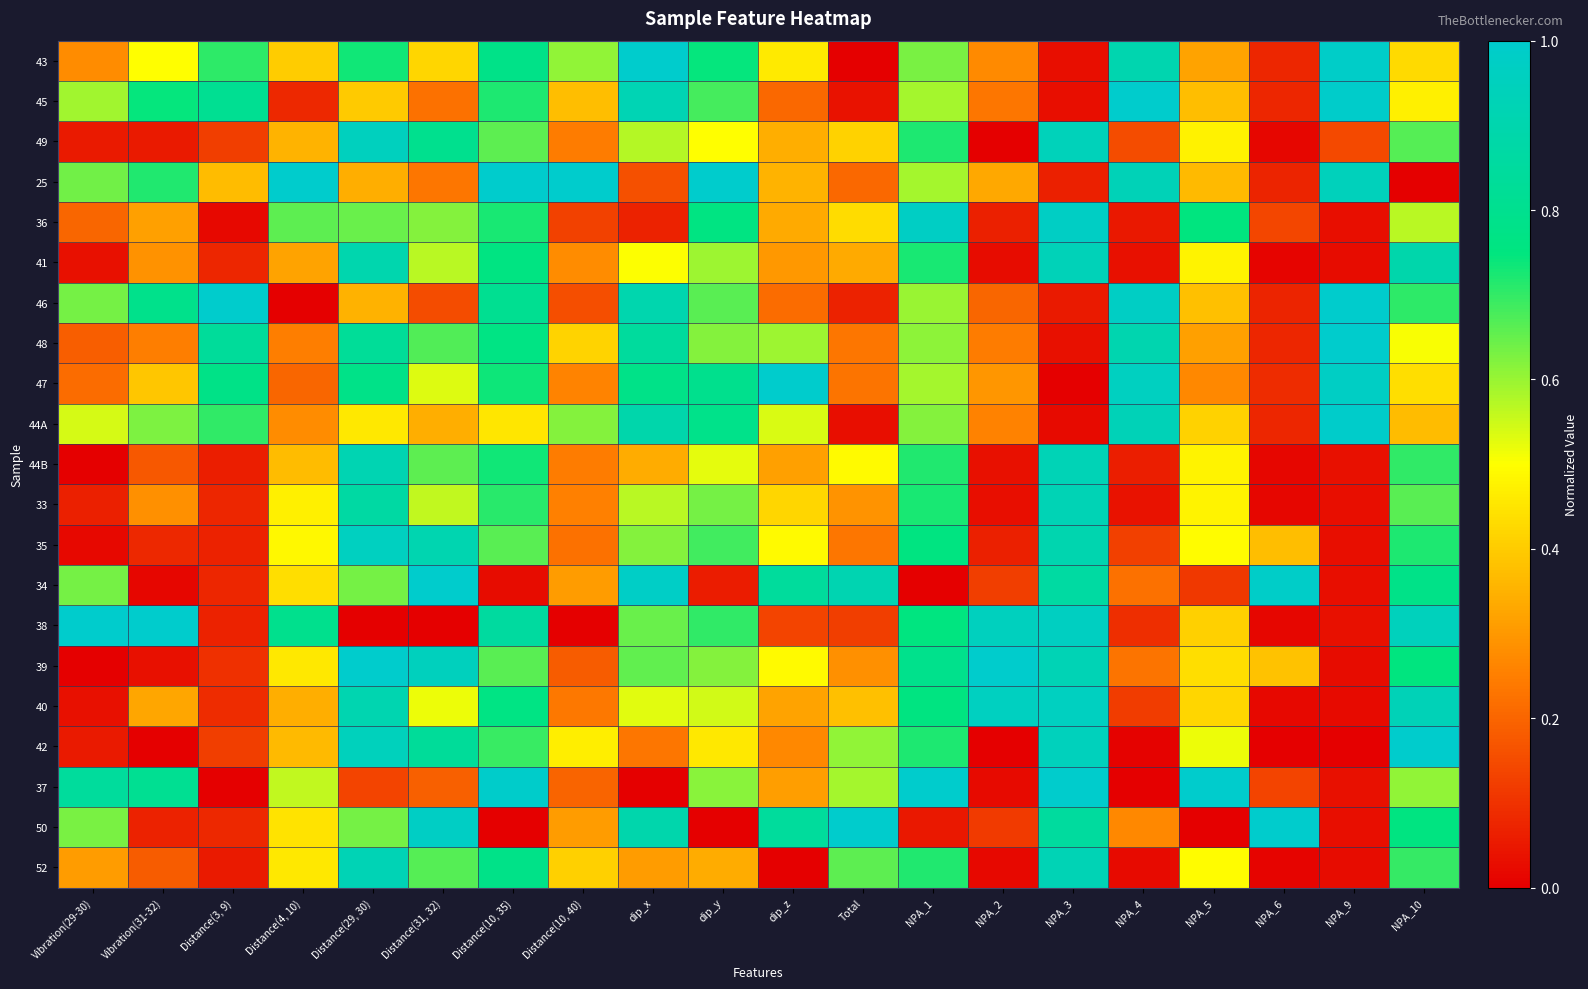

Reading left to right, list all the values displayed in this chart.

43: Vibration(29-30)=0.3	Vibration(31-32)=0.5	Distance(3, 9)=0.7	Distance(4, 10)=0.4	Distance(29, 30)=0.7	Distance(31, 32)=0.4	Distance(10, 35)=0.8	Distance(10, 40)=0.6	dip_x=1.0	dip_y=0.7	dip_z=0.5	Total=0.0	NPA_1=0.6	NPA_2=0.3	NPA_3=0.0	NPA_4=0.9	NPA_5=0.3	NPA_6=0.1	NPA_9=1.0	NPA_10=0.4
45: Vibration(29-30)=0.6	Vibration(31-32)=0.7	Distance(3, 9)=0.8	Distance(4, 10)=0.1	Distance(29, 30)=0.4	Distance(31, 32)=0.2	Distance(10, 35)=0.7	Distance(10, 40)=0.4	dip_x=0.9	dip_y=0.7	dip_z=0.2	Total=0.0	NPA_1=0.6	NPA_2=0.2	NPA_3=0.0	NPA_4=1.0	NPA_5=0.4	NPA_6=0.1	NPA_9=1.0	NPA_10=0.5
49: Vibration(29-30)=0.1	Vibration(31-32)=0.1	Distance(3, 9)=0.1	Distance(4, 10)=0.4	Distance(29, 30)=1.0	Distance(31, 32)=0.8	Distance(10, 35)=0.7	Distance(10, 40)=0.2	dip_x=0.6	dip_y=0.5	dip_z=0.3	Total=0.4	NPA_1=0.7	NPA_2=0.0	NPA_3=0.9	NPA_4=0.2	NPA_5=0.5	NPA_6=0.0	NPA_9=0.1	NPA_10=0.7
25: Vibration(29-30)=0.6	Vibration(31-32)=0.7	Distance(3, 9)=0.4	Distance(4, 10)=1.0	Distance(29, 30)=0.3	Distance(31, 32)=0.2	Distance(10, 35)=1.0	Distance(10, 40)=1.0	dip_x=0.2	dip_y=1.0	dip_z=0.4	Total=0.2	NPA_1=0.6	NPA_2=0.3	NPA_3=0.1	NPA_4=0.9	NPA_5=0.4	NPA_6=0.1	NPA_9=0.9	NPA_10=0.0
36: Vibration(29-30)=0.2	Vibration(31-32)=0.3	Distance(3, 9)=0.0	Distance(4, 10)=0.7	Distance(29, 30)=0.6	Distance(31, 32)=0.6	Distance(10, 35)=0.7	Distance(10, 40)=0.1	dip_x=0.1	dip_y=0.8	dip_z=0.3	Total=0.4	NPA_1=1.0	NPA_2=0.1	NPA_3=1.0	NPA_4=0.0	NPA_5=0.7	NPA_6=0.1	NPA_9=0.0	NPA_10=0.6
41: Vibration(29-30)=0.0	Vibration(31-32)=0.3	Distance(3, 9)=0.1	Distance(4, 10)=0.3	Distance(29, 30)=0.9	Distance(31, 32)=0.6	Distance(10, 35)=0.8	Distance(10, 40)=0.3	dip_x=0.5	dip_y=0.6	dip_z=0.3	Total=0.3	NPA_1=0.7	NPA_2=0.0	NPA_3=0.9	NPA_4=0.0	NPA_5=0.5	NPA_6=0.0	NPA_9=0.0	NPA_10=0.9
46: Vibration(29-30)=0.6	Vibration(31-32)=0.8	Distance(3, 9)=1.0	Distance(4, 10)=0.0	Distance(29, 30)=0.3	Distance(31, 32)=0.1	Distance(10, 35)=0.8	Distance(10, 40)=0.2	dip_x=0.9	dip_y=0.7	dip_z=0.2	Total=0.1	NPA_1=0.6	NPA_2=0.2	NPA_3=0.1	NPA_4=1.0	NPA_5=0.4	NPA_6=0.1	NPA_9=1.0	NPA_10=0.7
48: Vibration(29-30)=0.2	Vibration(31-32)=0.2	Distance(3, 9)=0.8	Distance(4, 10)=0.2	Distance(29, 30)=0.8	Distance(31, 32)=0.7	Distance(10, 35)=0.8	Distance(10, 40)=0.4	dip_x=0.8	dip_y=0.6	dip_z=0.6	Total=0.2	NPA_1=0.6	NPA_2=0.2	NPA_3=0.0	NPA_4=0.9	NPA_5=0.3	NPA_6=0.1	NPA_9=1.0	NPA_10=0.5
47: Vibration(29-30)=0.2	Vibration(31-32)=0.4	Distance(3, 9)=0.8	Distance(4, 10)=0.2	Distance(29, 30)=0.8	Distance(31, 32)=0.5	Distance(10, 35)=0.7	Distance(10, 40)=0.3	dip_x=0.8	dip_y=0.8	dip_z=1.0	Total=0.2	NPA_1=0.6	NPA_2=0.3	NPA_3=0.0	NPA_4=1.0	NPA_5=0.3	NPA_6=0.1	NPA_9=1.0	NPA_10=0.4
44A: Vibration(29-30)=0.5	Vibration(31-32)=0.6	Distance(3, 9)=0.7	Distance(4, 10)=0.3	Distance(29, 30)=0.5	Distance(31, 32)=0.3	Distance(10, 35)=0.5	Distance(10, 40)=0.6	dip_x=0.9	dip_y=0.8	dip_z=0.5	Total=0.0	NPA_1=0.6	NPA_2=0.3	NPA_3=0.0	NPA_4=0.9	NPA_5=0.4	NPA_6=0.1	NPA_9=1.0	NPA_10=0.4
44B: Vibration(29-30)=0.0	Vibration(31-32)=0.2	Distance(3, 9)=0.1	Distance(4, 10)=0.4	Distance(29, 30)=0.9	Distance(31, 32)=0.7	Distance(10, 35)=0.7	Distance(10, 40)=0.2	dip_x=0.3	dip_y=0.5	dip_z=0.3	Total=0.5	NPA_1=0.7	NPA_2=0.0	NPA_3=0.9	NPA_4=0.1	NPA_5=0.5	NPA_6=0.0	NPA_9=0.0	NPA_10=0.7
33: Vibration(29-30)=0.1	Vibration(31-32)=0.3	Distance(3, 9)=0.1	Distance(4, 10)=0.5	Distance(29, 30)=0.9	Distance(31, 32)=0.6	Distance(10, 35)=0.7	Distance(10, 40)=0.3	dip_x=0.6	dip_y=0.6	dip_z=0.4	Total=0.3	NPA_1=0.7	NPA_2=0.0	NPA_3=0.9	NPA_4=0.0	NPA_5=0.5	NPA_6=0.0	NPA_9=0.0	NPA_10=0.7
35: Vibration(29-30)=0.0	Vibration(31-32)=0.1	Distance(3, 9)=0.1	Distance(4, 10)=0.5	Distance(29, 30)=1.0	Distance(31, 32)=0.9	Distance(10, 35)=0.7	Distance(10, 40)=0.2	dip_x=0.6	dip_y=0.7	dip_z=0.5	Total=0.2	NPA_1=0.8	NPA_2=0.1	NPA_3=0.9	NPA_4=0.1	NPA_5=0.5	NPA_6=0.4	NPA_9=0.0	NPA_10=0.7
34: Vibration(29-30)=0.6	Vibration(31-32)=0.0	Distance(3, 9)=0.1	Distance(4, 10)=0.4	Distance(29, 30)=0.6	Distance(31, 32)=1.0	Distance(10, 35)=0.0	Distance(10, 40)=0.3	dip_x=1.0	dip_y=0.1	dip_z=0.8	Total=0.9	NPA_1=0.0	NPA_2=0.1	NPA_3=0.9	NPA_4=0.2	NPA_5=0.1	NPA_6=1.0	NPA_9=0.0	NPA_10=0.8
38: Vibration(29-30)=1.0	Vibration(31-32)=1.0	Distance(3, 9)=0.1	Distance(4, 10)=0.8	Distance(29, 30)=0.0	Distance(31, 32)=0.0	Distance(10, 35)=0.9	Distance(10, 40)=0.0	dip_x=0.6	dip_y=0.7	dip_z=0.1	Total=0.1	NPA_1=0.8	NPA_2=1.0	NPA_3=1.0	NPA_4=0.1	NPA_5=0.4	NPA_6=0.0	NPA_9=0.0	NPA_10=0.9
39: Vibration(29-30)=0.0	Vibration(31-32)=0.0	Distance(3, 9)=0.1	Distance(4, 10)=0.5	Distance(29, 30)=1.0	Distance(31, 32)=1.0	Distance(10, 35)=0.7	Distance(10, 40)=0.2	dip_x=0.7	dip_y=0.6	dip_z=0.5	Total=0.3	NPA_1=0.8	NPA_2=1.0	NPA_3=0.9	NPA_4=0.2	NPA_5=0.4	NPA_6=0.4	NPA_9=0.0	NPA_10=0.7
40: Vibration(29-30)=0.0	Vibration(31-32)=0.3	Distance(3, 9)=0.1	Distance(4, 10)=0.3	Distance(29, 30)=0.9	Distance(31, 32)=0.5	Distance(10, 35)=0.8	Distance(10, 40)=0.2	dip_x=0.5	dip_y=0.5	dip_z=0.3	Total=0.4	NPA_1=0.8	NPA_2=1.0	NPA_3=1.0	NPA_4=0.1	NPA_5=0.4	NPA_6=0.0	NPA_9=0.0	NPA_10=0.9
42: Vibration(29-30)=0.1	Vibration(31-32)=0.0	Distance(3, 9)=0.1	Distance(4, 10)=0.4	Distance(29, 30)=0.9	Distance(31, 32)=0.8	Distance(10, 35)=0.7	Distance(10, 40)=0.5	dip_x=0.2	dip_y=0.5	dip_z=0.3	Total=0.6	NPA_1=0.7	NPA_2=0.0	NPA_3=0.9	NPA_4=0.0	NPA_5=0.5	NPA_6=0.0	NPA_9=0.0	NPA_10=1.0
37: Vibration(29-30)=0.8	Vibration(31-32)=0.8	Distance(3, 9)=0.0	Distance(4, 10)=0.6	Distance(29, 30)=0.1	Distance(31, 32)=0.2	Distance(10, 35)=1.0	Distance(10, 40)=0.2	dip_x=0.0	dip_y=0.6	dip_z=0.3	Total=0.6	NPA_1=1.0	NPA_2=0.0	NPA_3=1.0	NPA_4=0.0	NPA_5=1.0	NPA_6=0.1	NPA_9=0.0	NPA_10=0.6
50: Vibration(29-30)=0.6	Vibration(31-32)=0.1	Distance(3, 9)=0.1	Distance(4, 10)=0.4	Distance(29, 30)=0.6	Distance(31, 32)=1.0	Distance(10, 35)=0.0	Distance(10, 40)=0.3	dip_x=0.9	dip_y=0.0	dip_z=0.8	Total=1.0	NPA_1=0.0	NPA_2=0.1	NPA_3=0.8	NPA_4=0.3	NPA_5=0.0	NPA_6=1.0	NPA_9=0.0	NPA_10=0.8
52: Vibration(29-30)=0.3	Vibration(31-32)=0.2	Distance(3, 9)=0.1	Distance(4, 10)=0.5	Distance(29, 30)=0.9	Distance(31, 32)=0.7	Distance(10, 35)=0.8	Distance(10, 40)=0.4	dip_x=0.3	dip_y=0.3	dip_z=0.0	Total=0.7	NPA_1=0.7	NPA_2=0.0	NPA_3=0.9	NPA_4=0.0	NPA_5=0.5	NPA_6=0.0	NPA_9=0.0	NPA_10=0.7